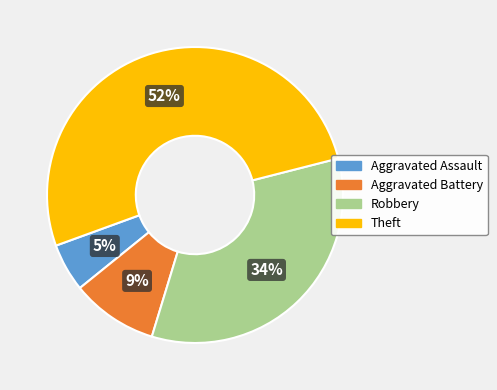

The Theft slice represents 52% of the pie. True or false?

True